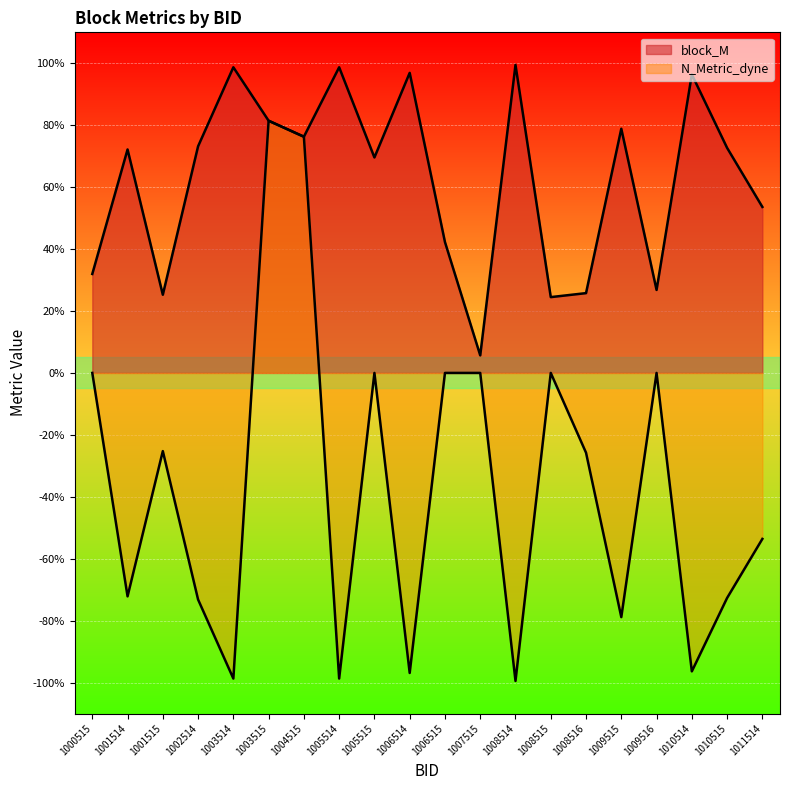

Which series has the largest total across all categories?

block_M